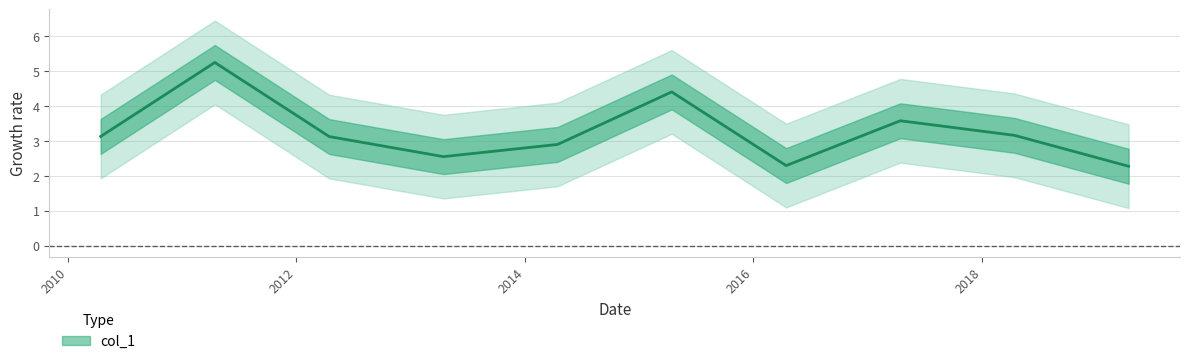

Which label corresponds to the largest value in the chart?

2011-04-15